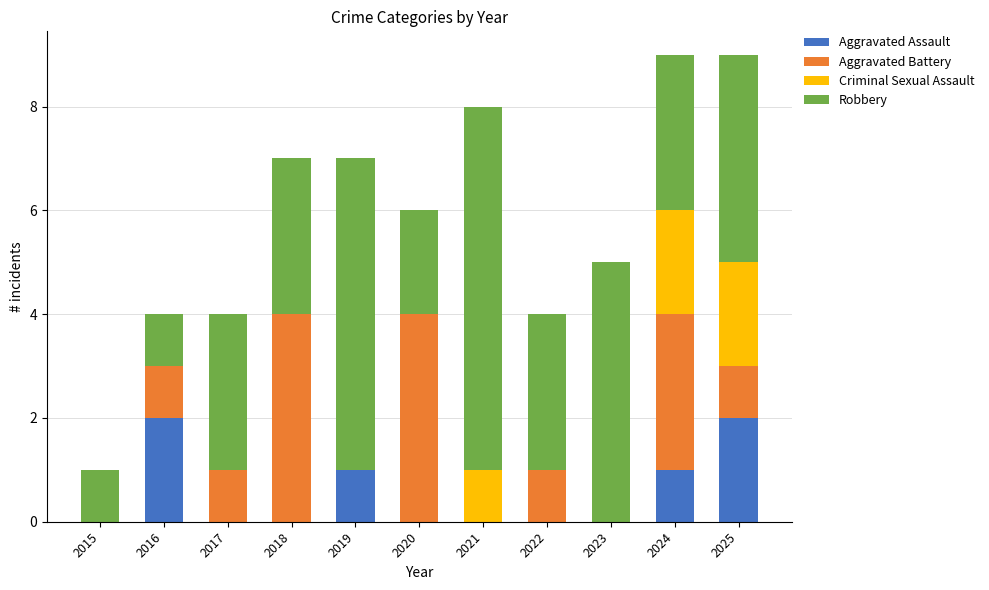

What is the sum of all Aggravated Assault values?

6